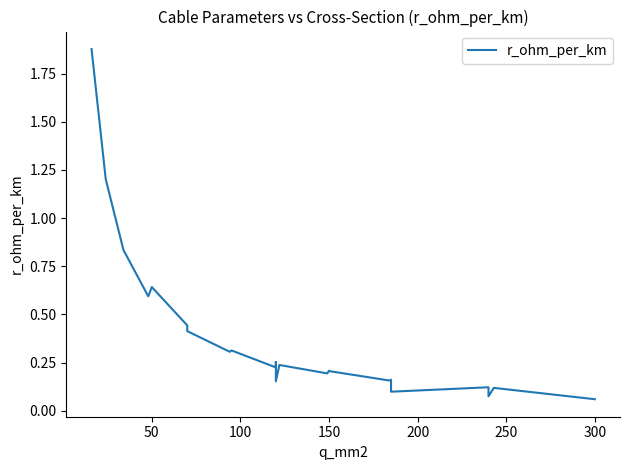

How many interior local valleys (lower than both neighbors) does the data have?

5